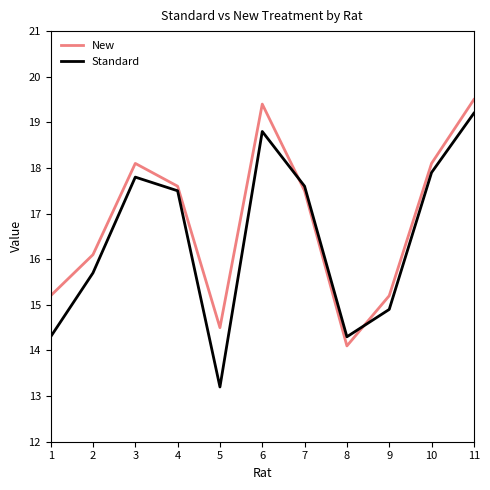

Reading left to right, transcribe all the data shown in this chart.

New: 15.2	16.1	18.1	17.6	14.5	19.4	17.5	14.1	15.2	18.1	19.5
Standard: 14.3	15.7	17.8	17.5	13.2	18.8	17.6	14.3	14.9	17.9	19.2